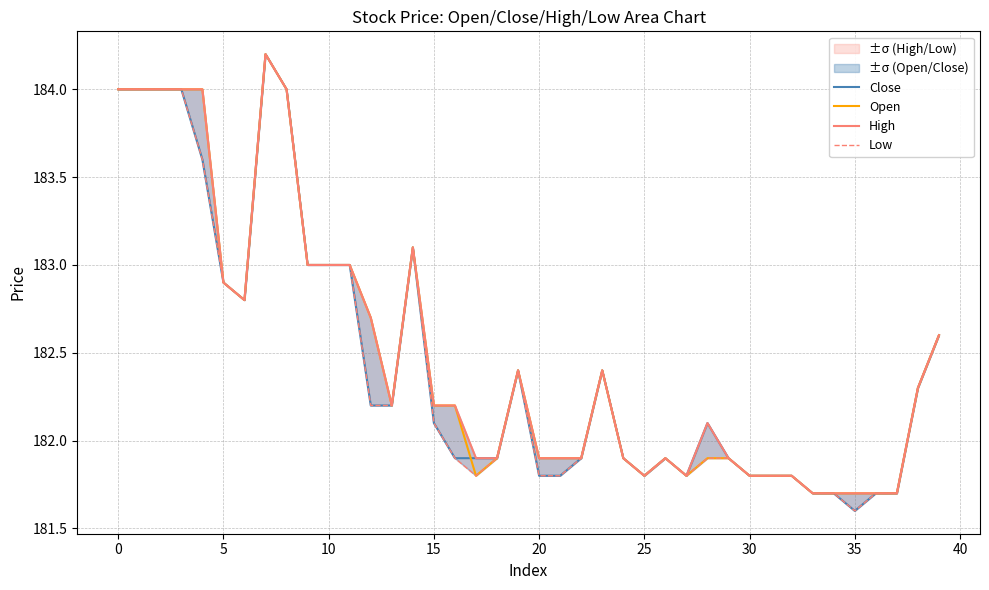

What are all the series names shown in the legend?

Close, Open, High, Low